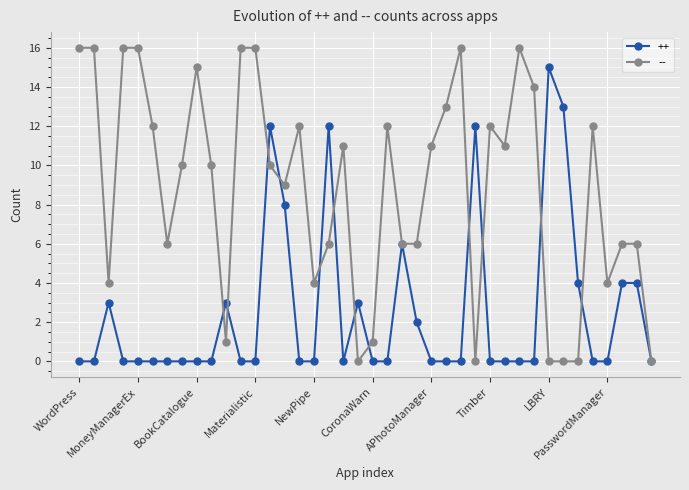

Rank the series by their average value, from highest to lowest.

--, ++